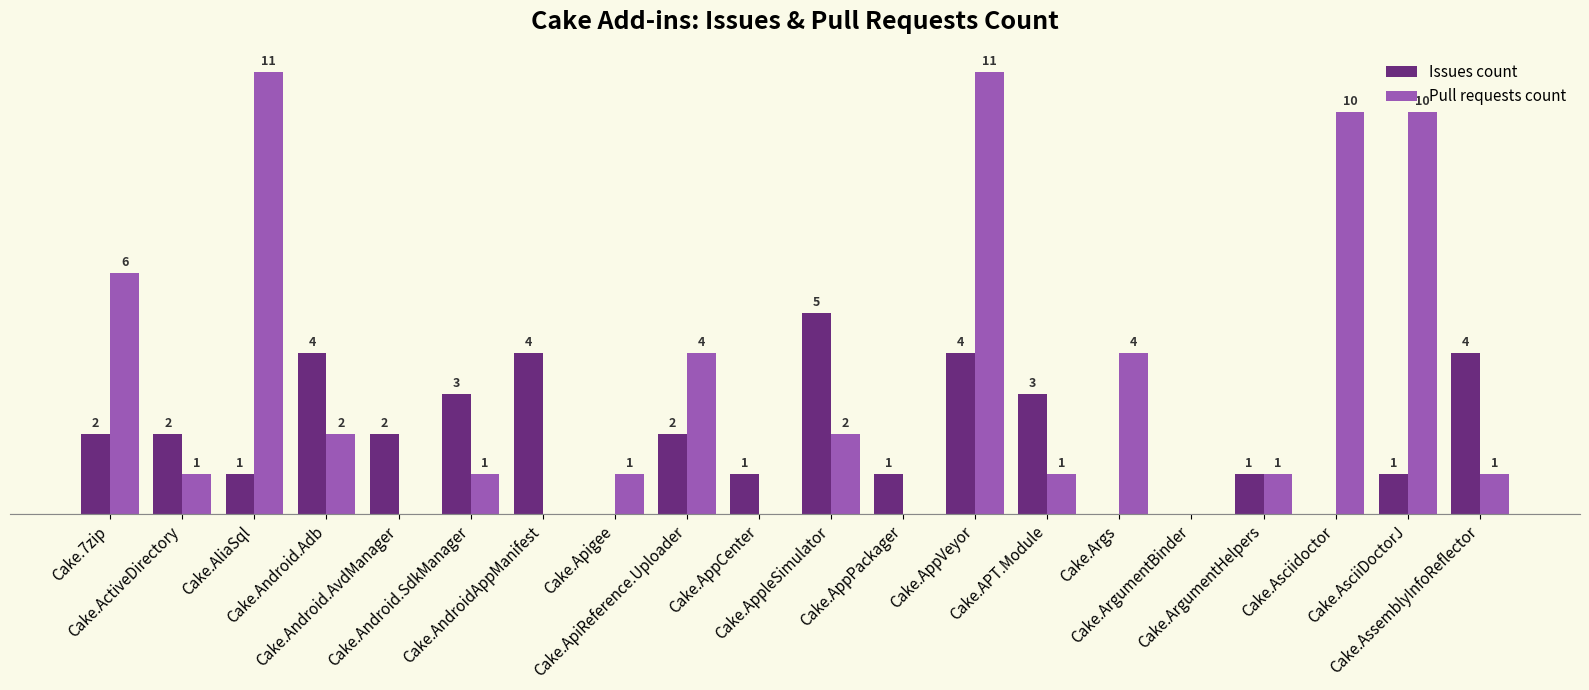

Which series has the largest total across all categories?

Pull requests count